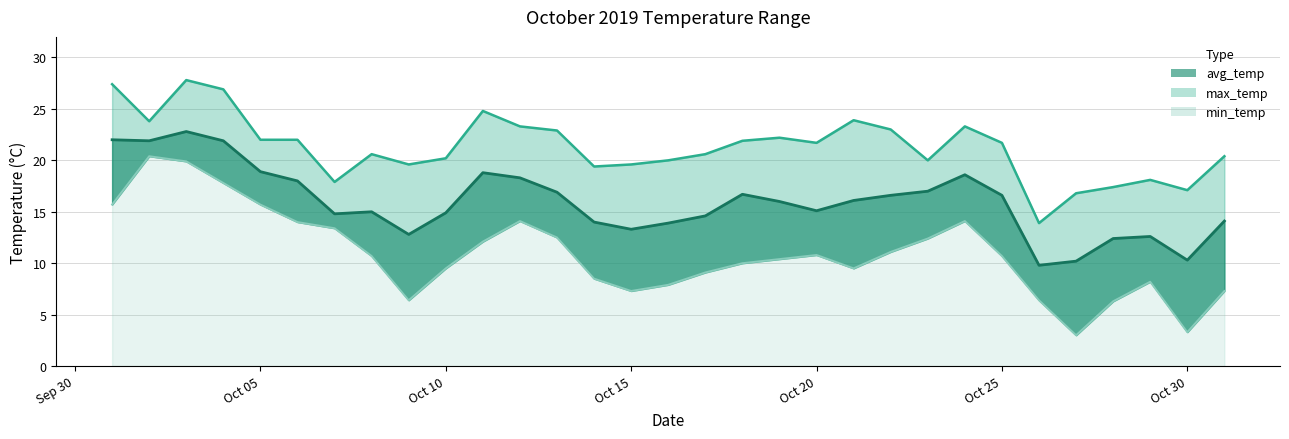

At which category does the chart reach its minimum across all series?

2019-10-27